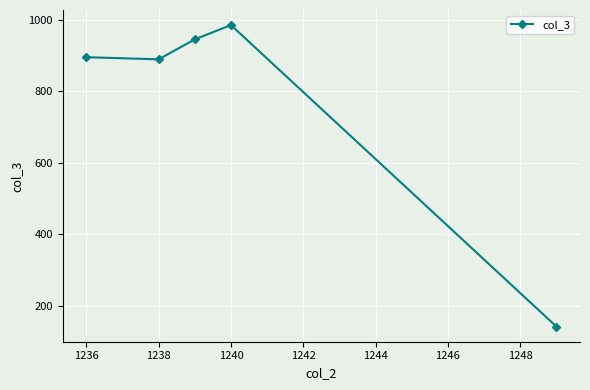

True or false: the data has more than 1 interior local peaks.

False